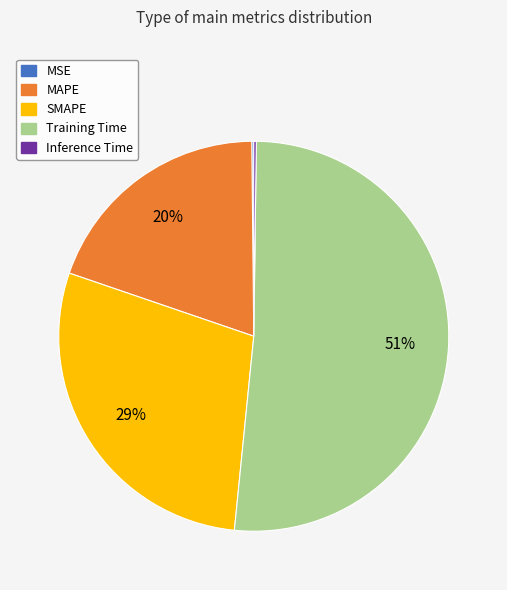

To the nearest percent, what is the difference between the largest and smallest slice percentages?

51%